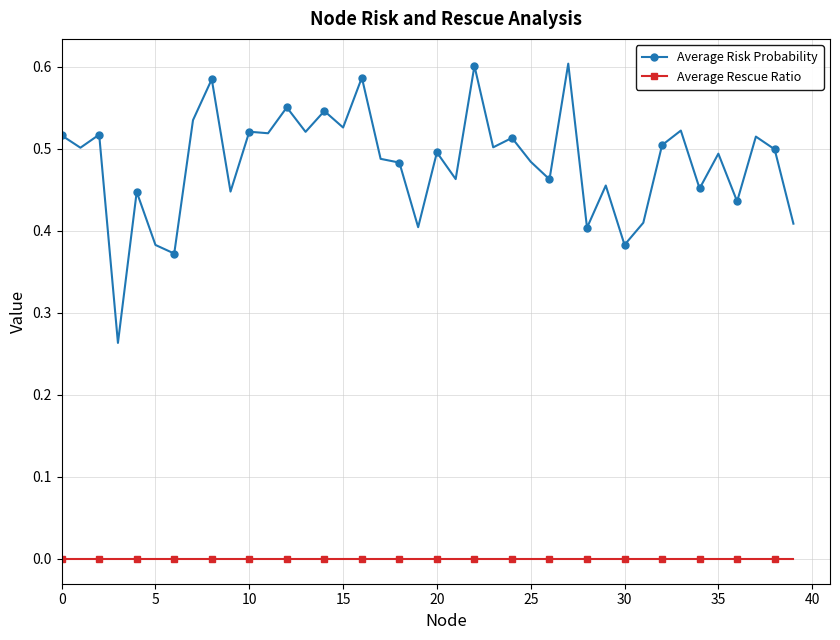

True or false: Average Rescue Ratio and Average Risk Probability cross at least once.

False